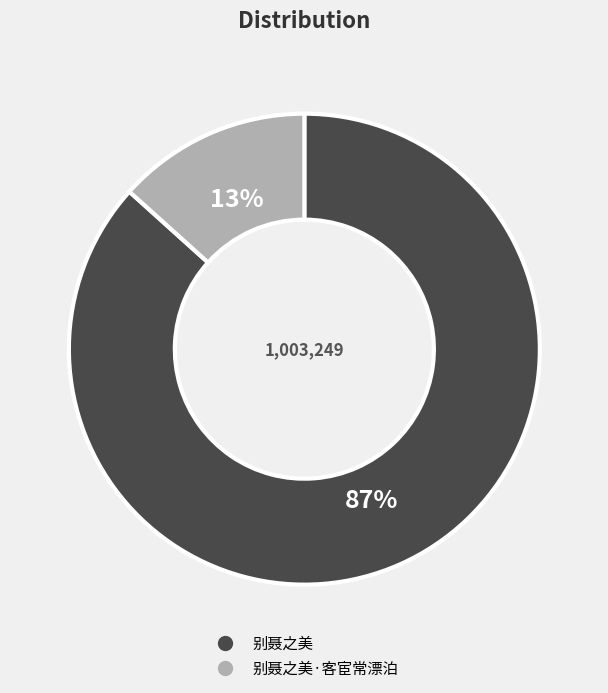

Is there a majority slice in this chart?

Yes